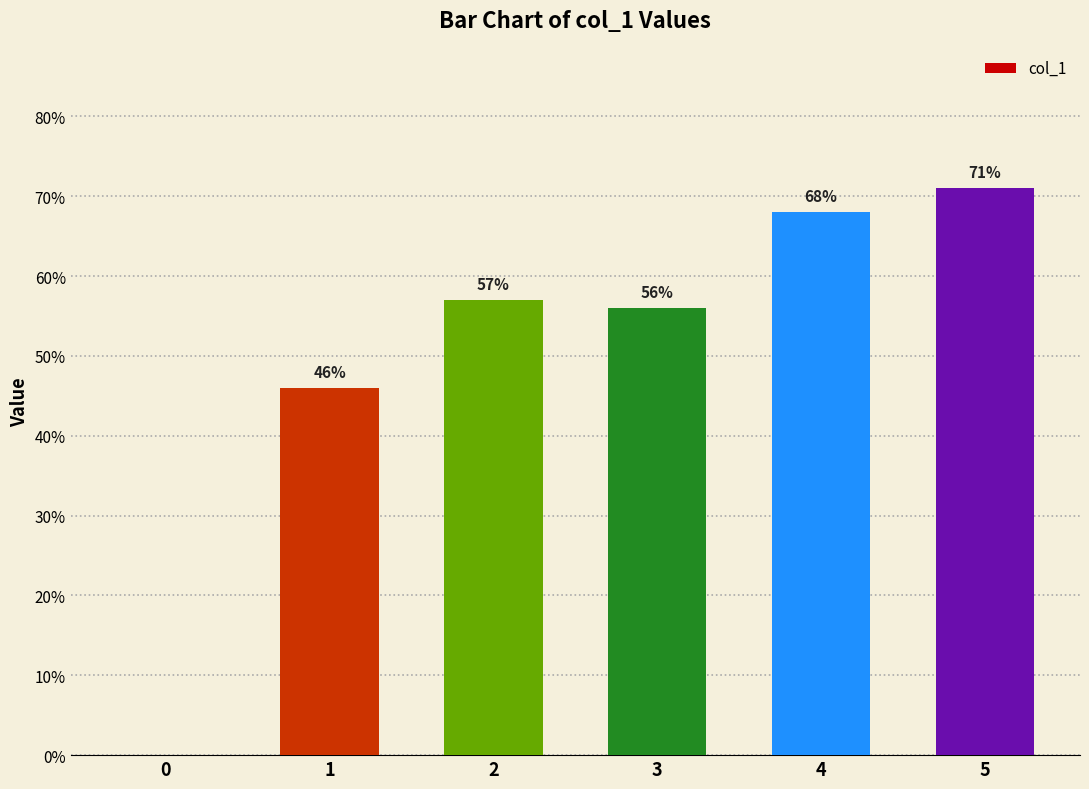

The chart shows a value of 0.3 at 5. True or false?

False